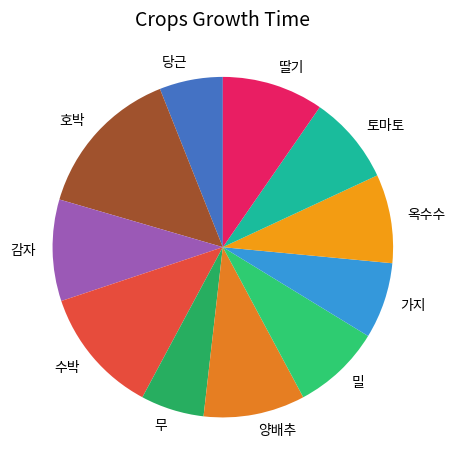

Which category has the biggest portion of the pie?

호박